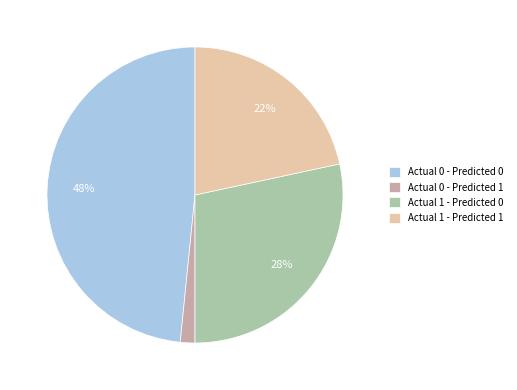

Does Actual 1 - Predicted 0 represent more than half of the total?

No